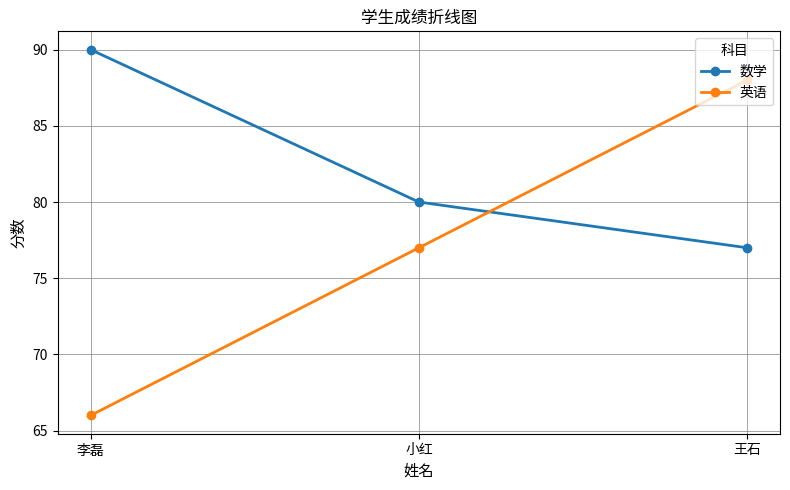

Which series has the largest total across all categories?

数学